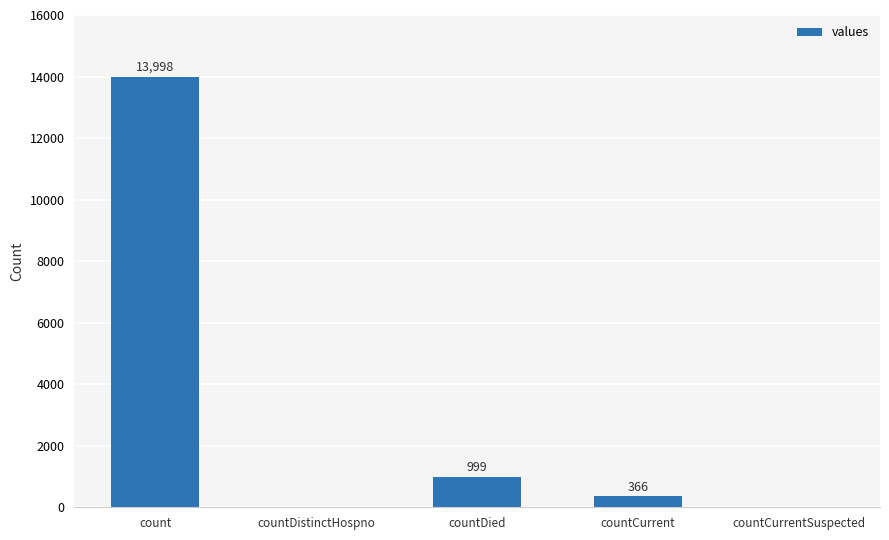

Reading left to right, extract all data points from this chart.

count=13998	countDistinctHospno=0	countDied=999	countCurrent=366	countCurrentSuspected=0